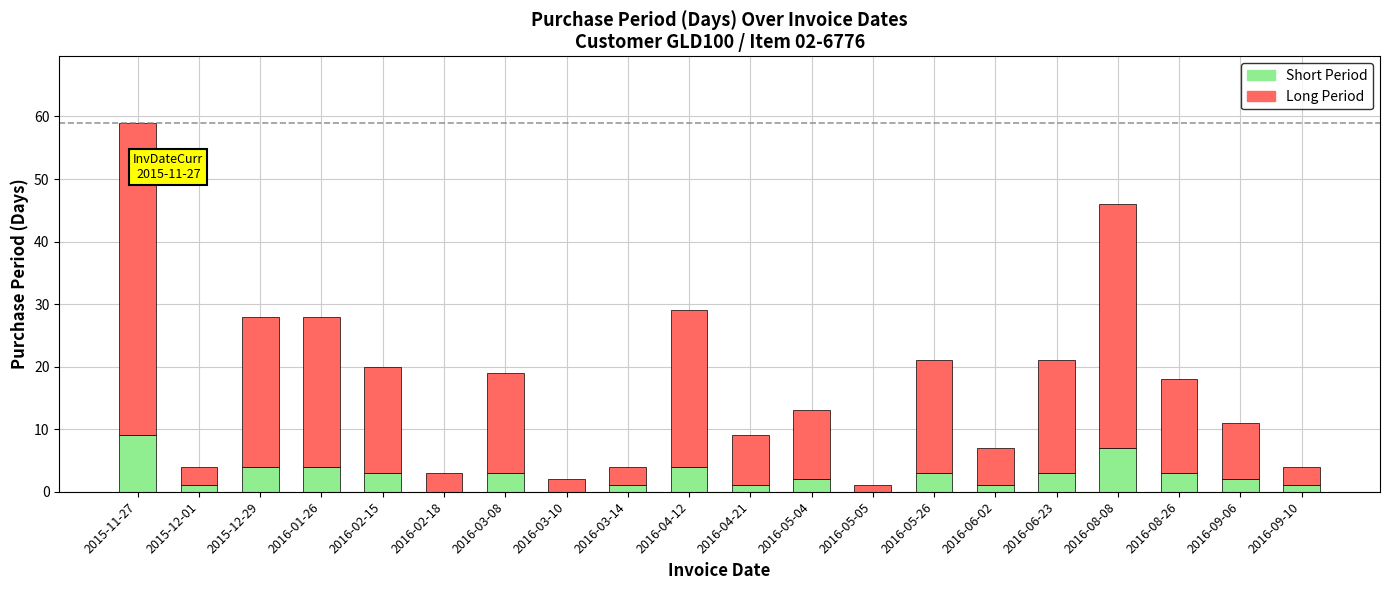

At which category is the sum across all series the highest?

2015-11-27